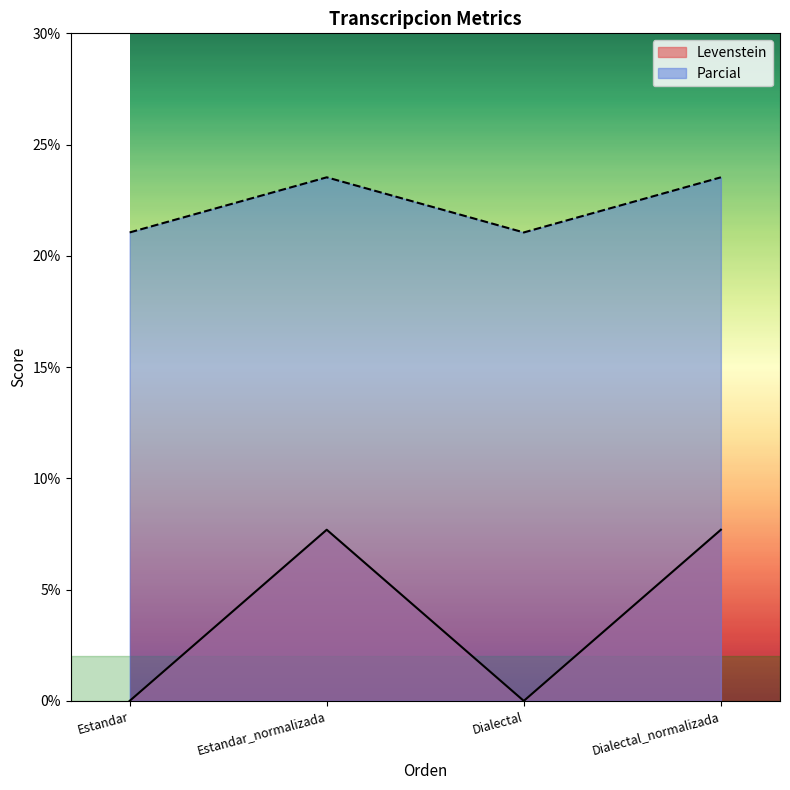

How many lines are shown in the chart?

2